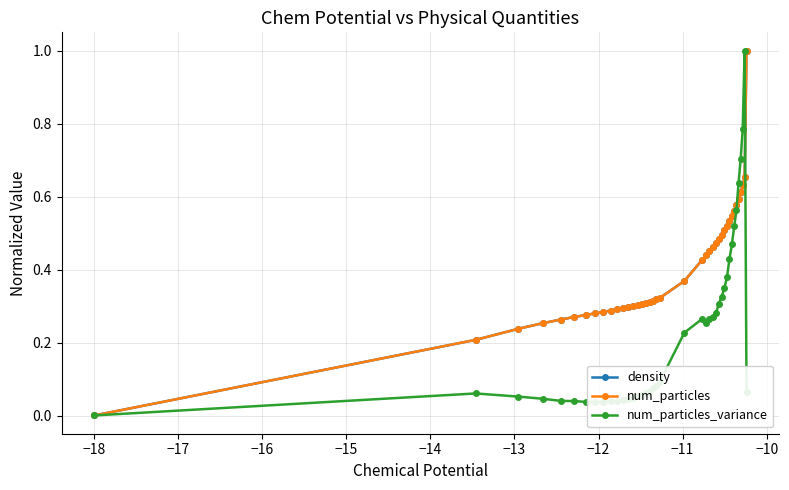

What is the greatest value displayed?

1.0